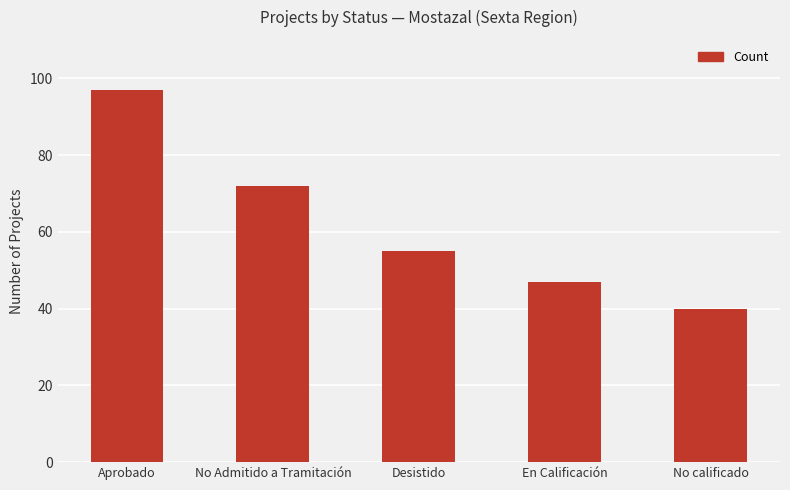

What is the minimum value shown in the chart?

40